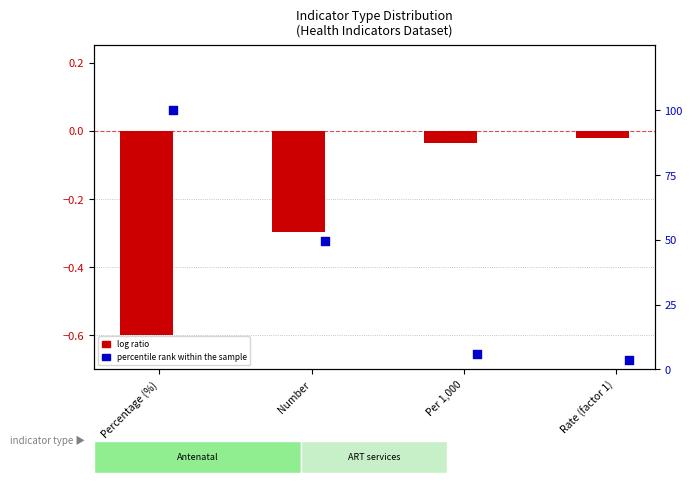

Which series reaches the minimum Y coordinate?

log ratio